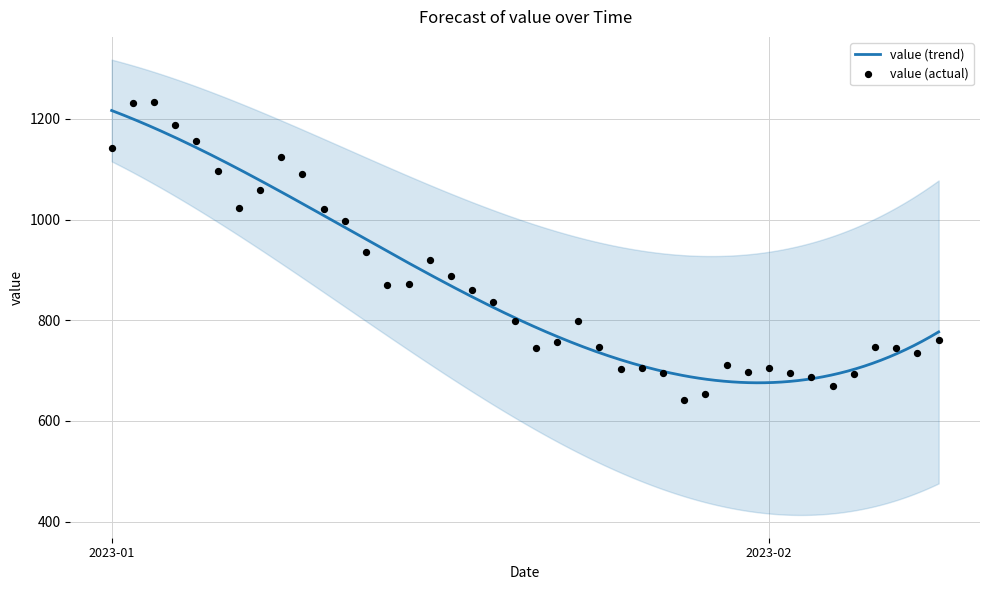

What is the lowest value of the value (trend) series?

675.8